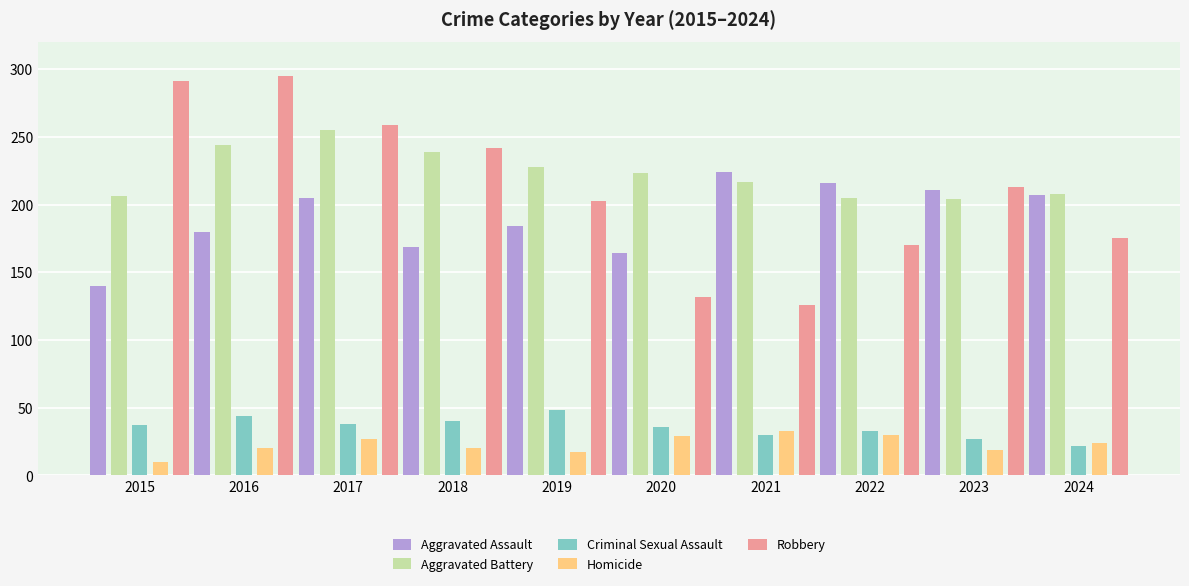

Does the chart contain stacked bars?

No